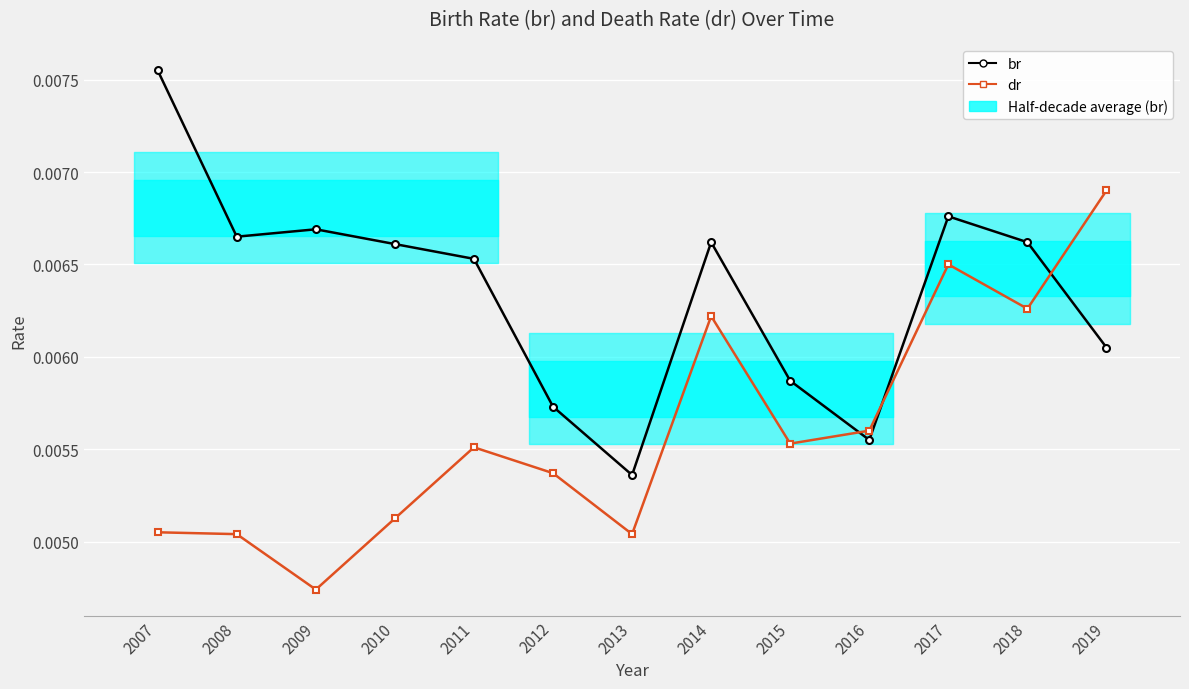

At which category does dr reach its first local valley?

2009